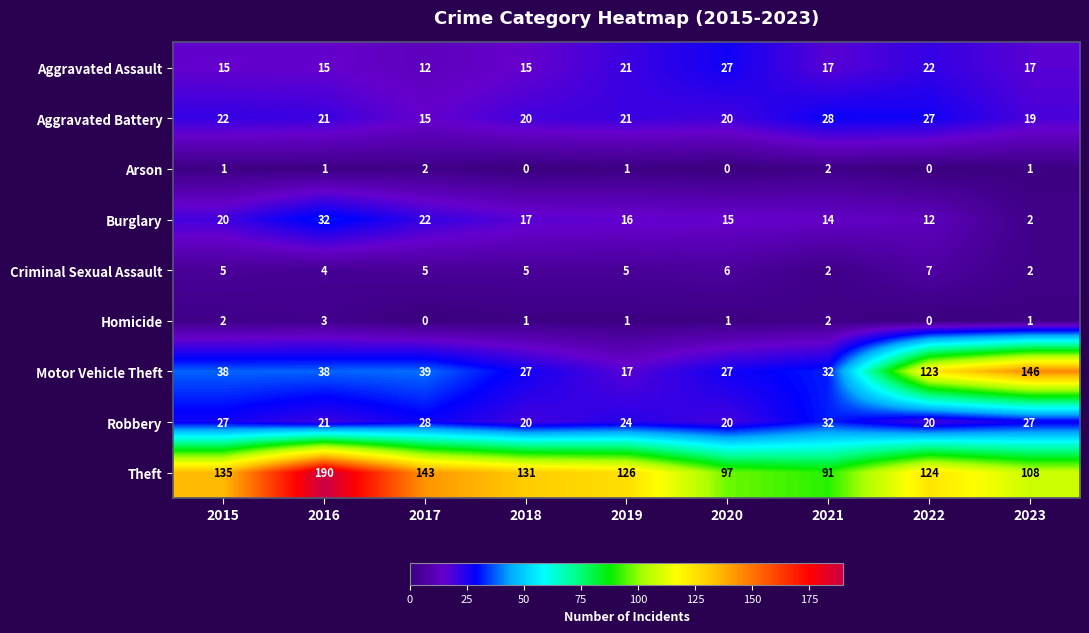

What is the sum of all Aggravated Battery values?

193